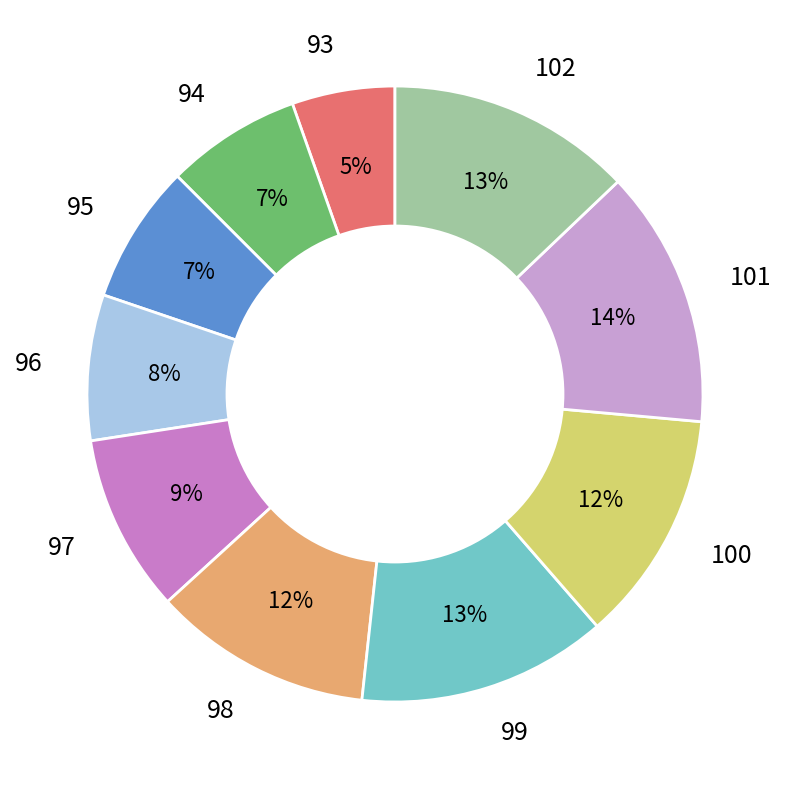

The 93 slice represents 5% of the pie. True or false?

True